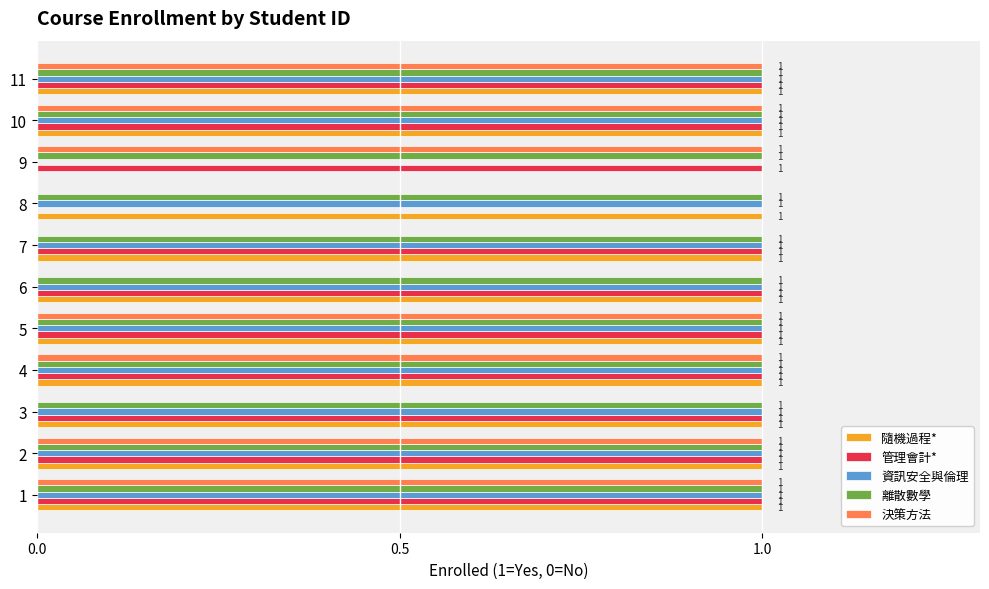

What is the sum of all 離散數學 values?

11